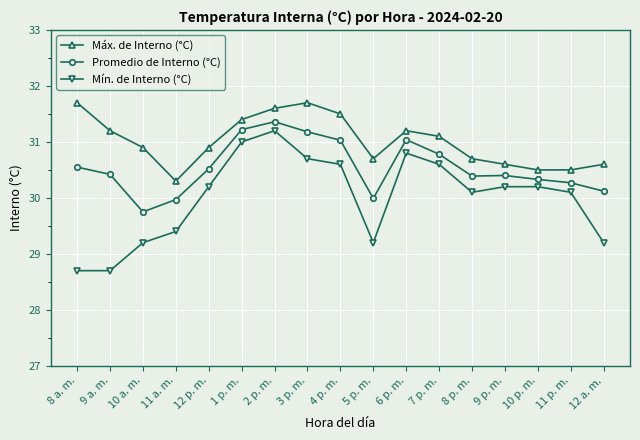

At which category does Máx. de Interno (°C) reach its first local peak?

3 p. m.